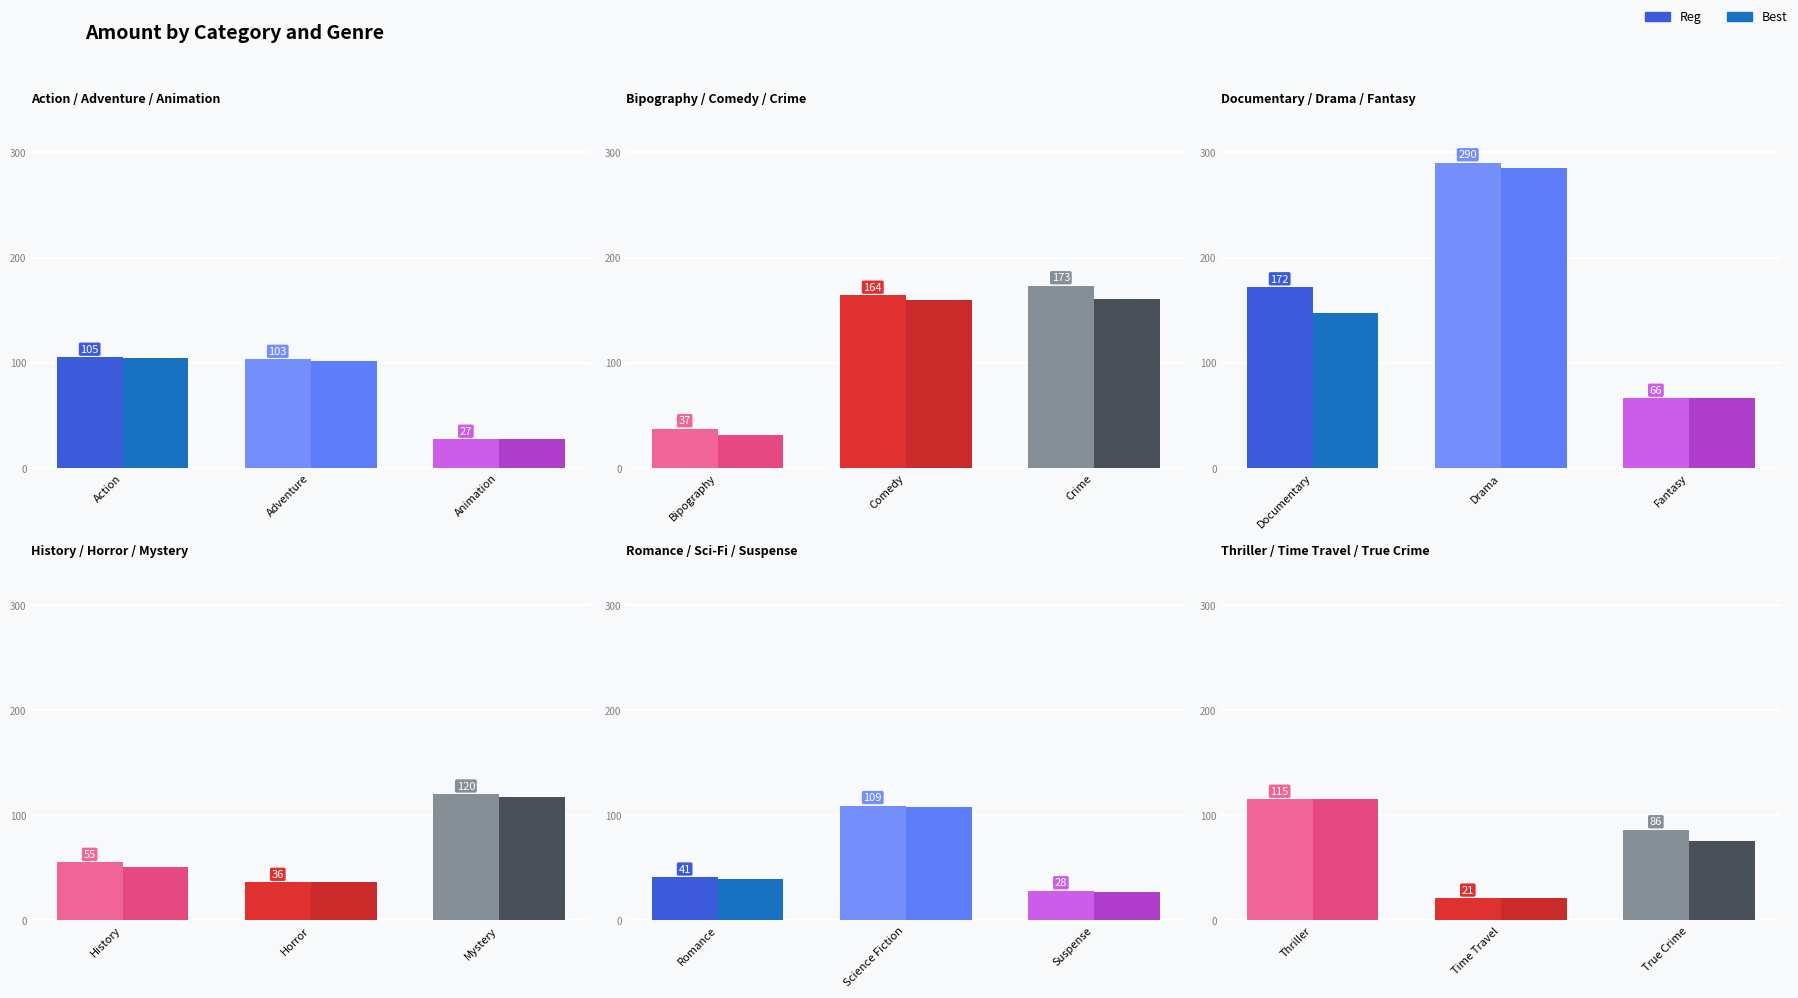

Which series has the widest spread of values?

Reg